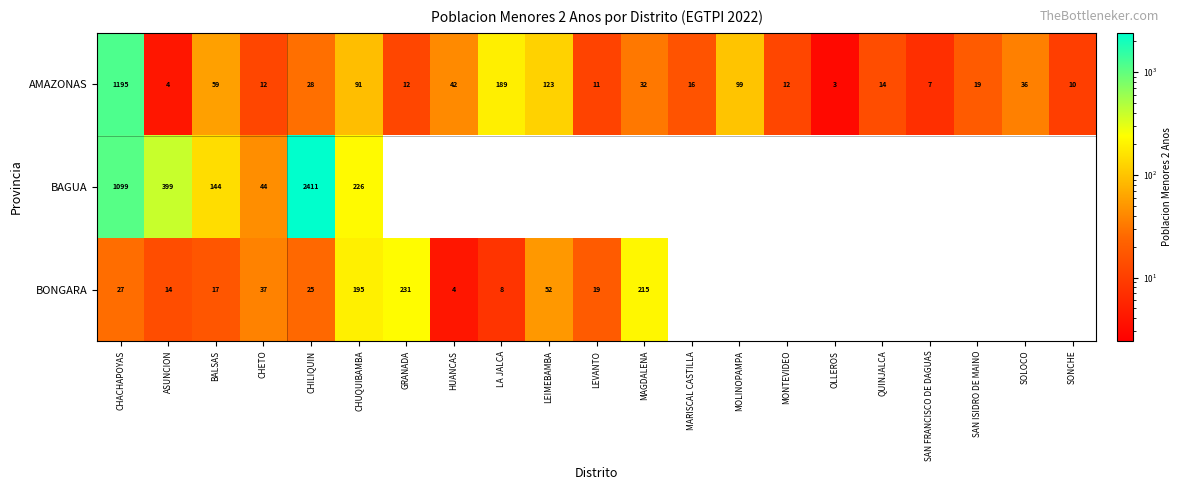

What is the difference between the highest and lowest values at ASUNCION?

395